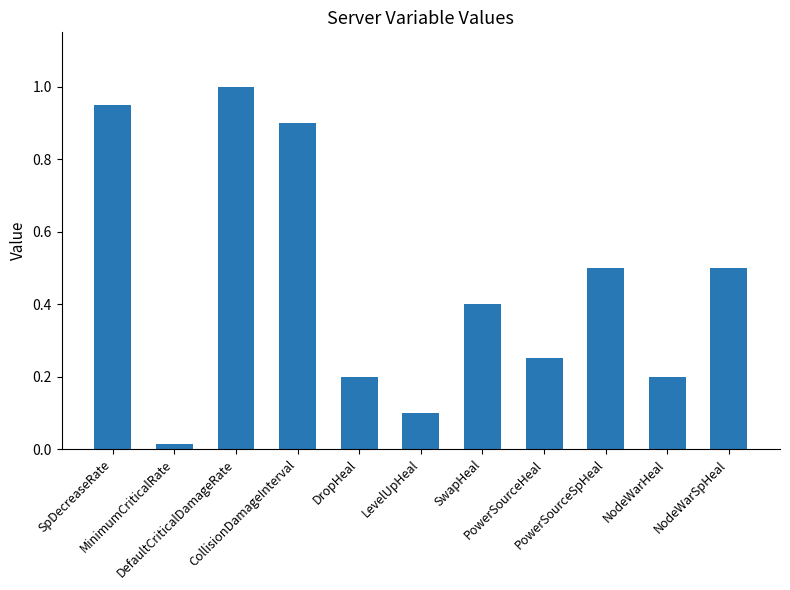

What is the greatest value displayed?

1.0